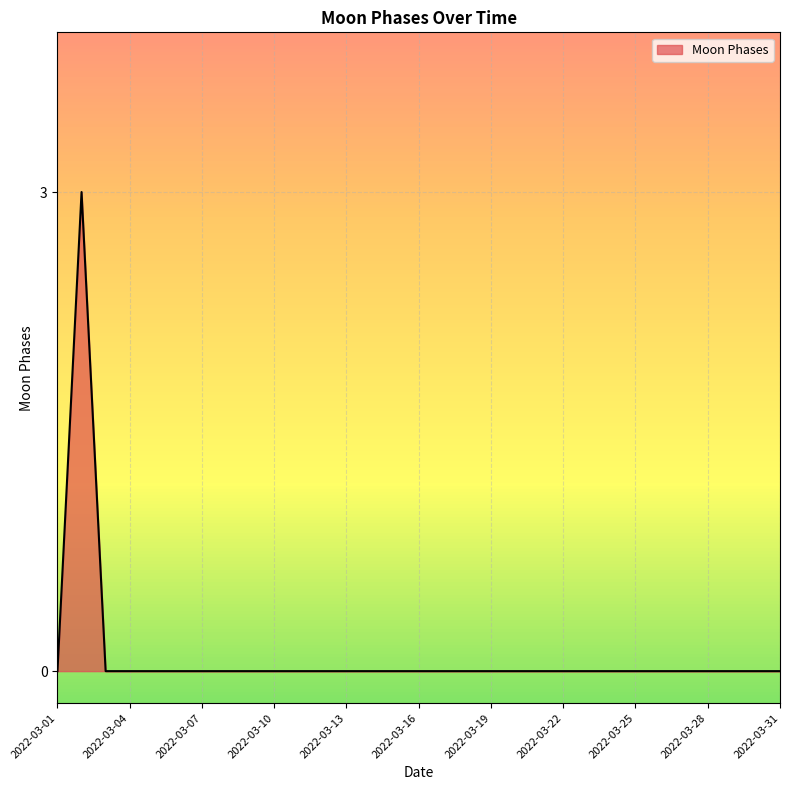

What is the maximum value shown in the chart?

3